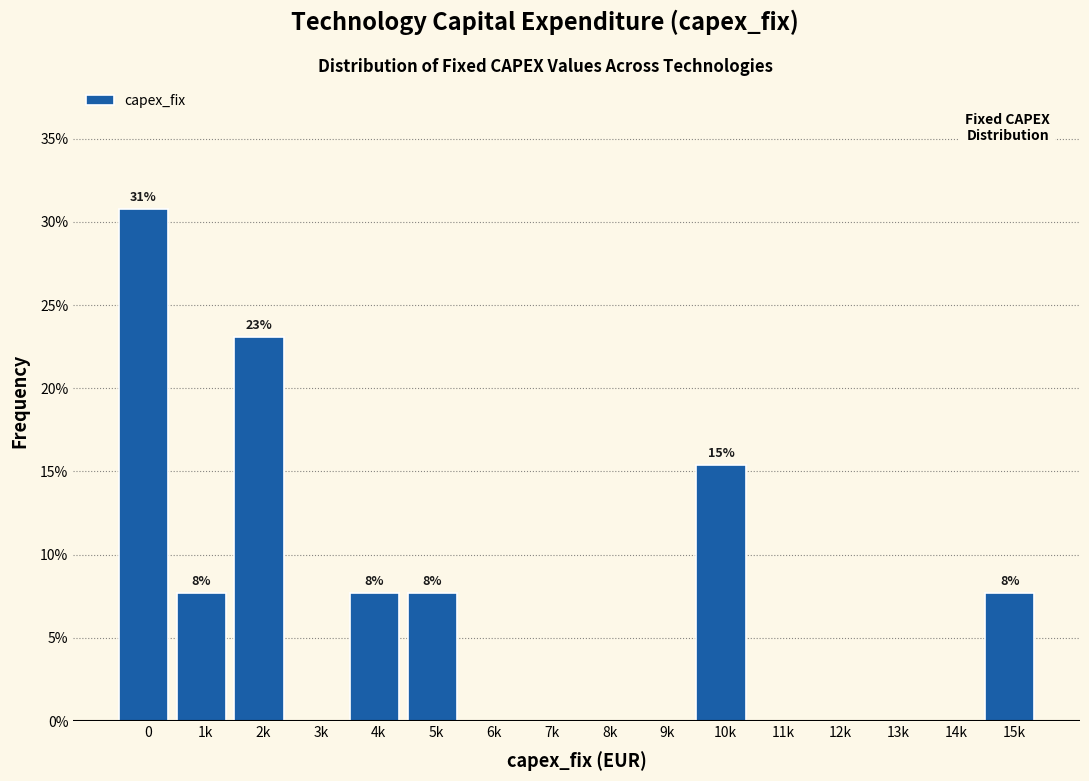

Reading right to left, extract all data points from this chart.

15k=7.7	14k=0.0	13k=0.0	12k=0.0	11k=0.0	10k=15.4	9k=0.0	8k=0.0	7k=0.0	6k=0.0	5k=7.7	4k=7.7	3k=0.0	2k=23.1	1k=7.7	0=30.8